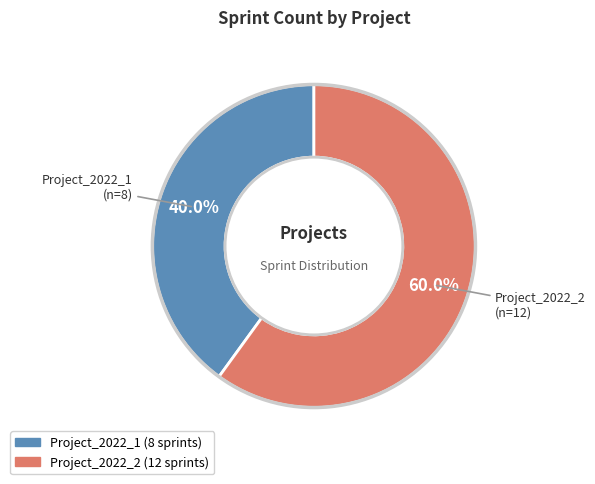

To the nearest percent, what portion does Project_2022_2 represent?

60%